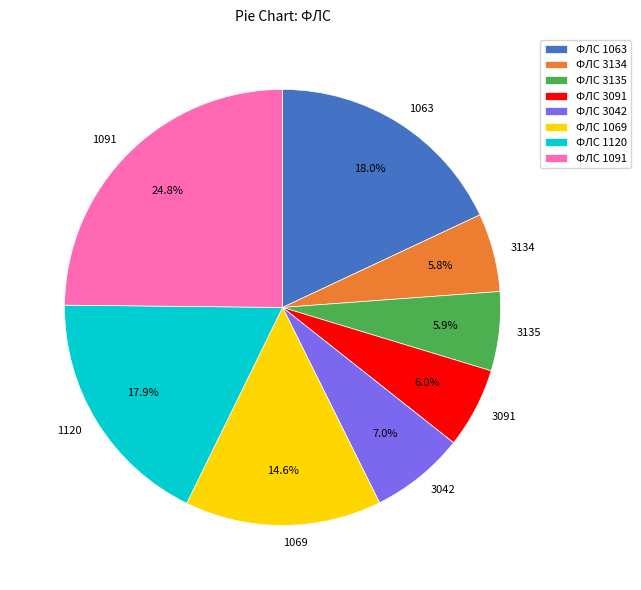

To the nearest percent, what is the difference between the 3134 and 1091 slice percentages?

19%